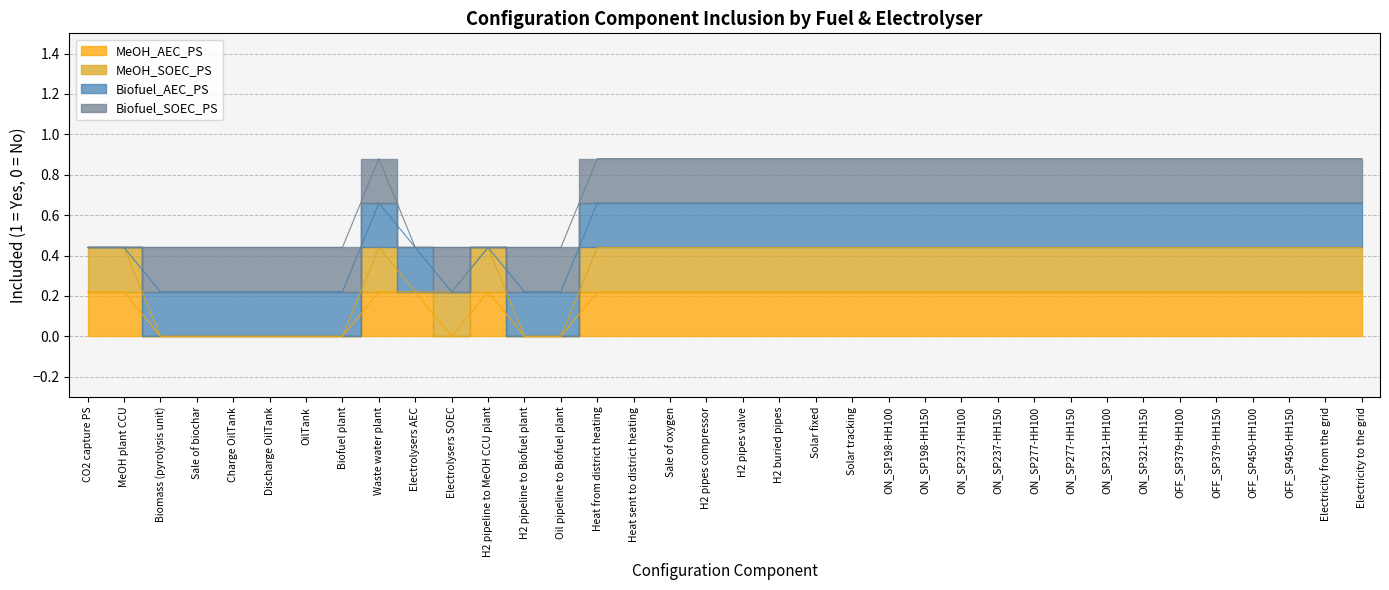

What are all the series names shown in the legend?

MeOH_AEC_PS, MeOH_SOEC_PS, Biofuel_AEC_PS, Biofuel_SOEC_PS